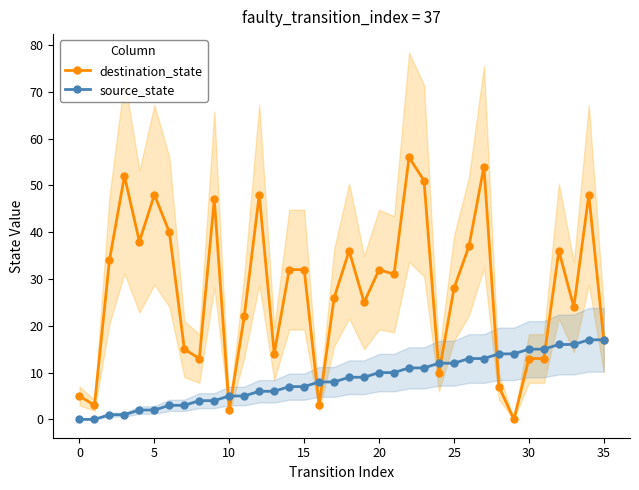

Is the value of source_state at 19 greater than the value of destination_state at 28?

Yes